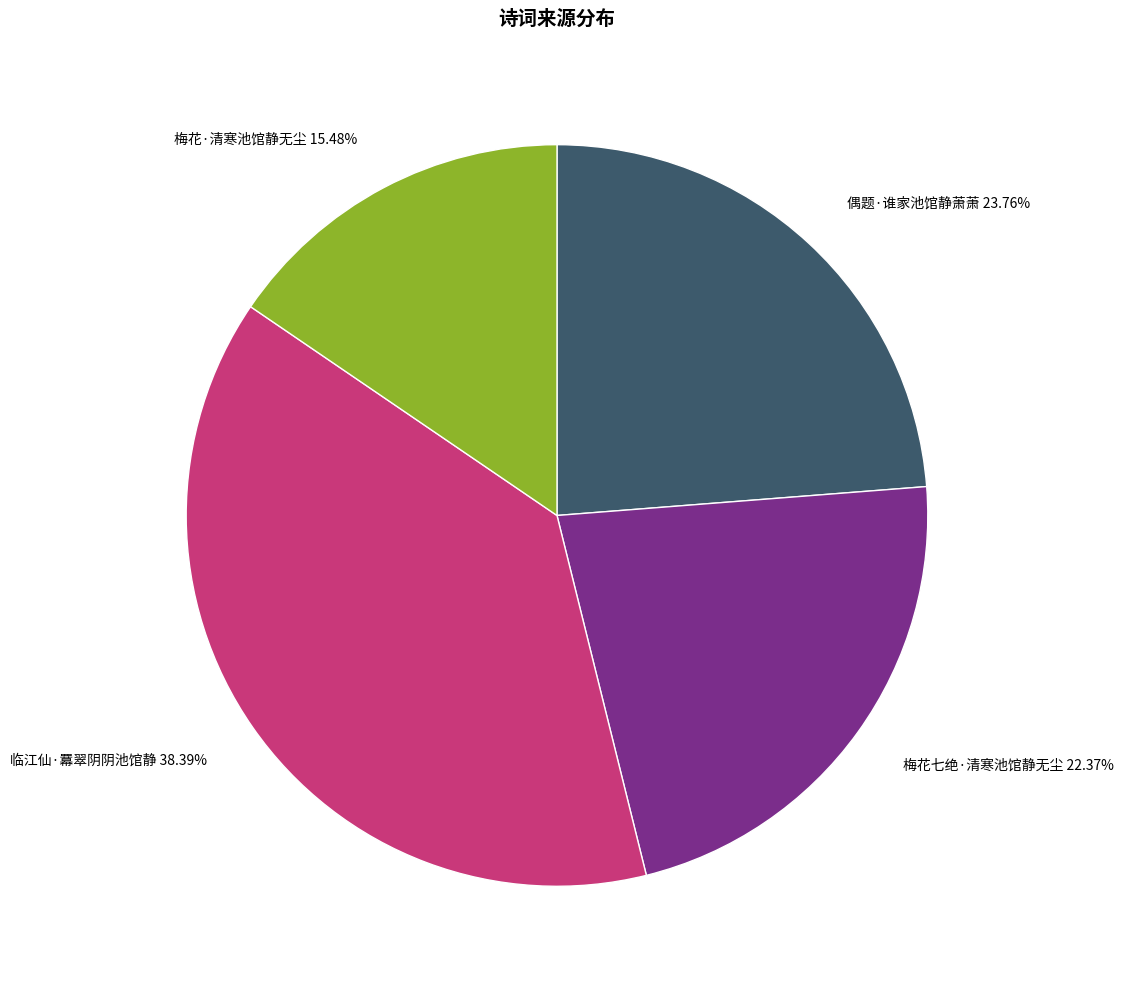

Is there any slice that represents more than half of the pie?

No